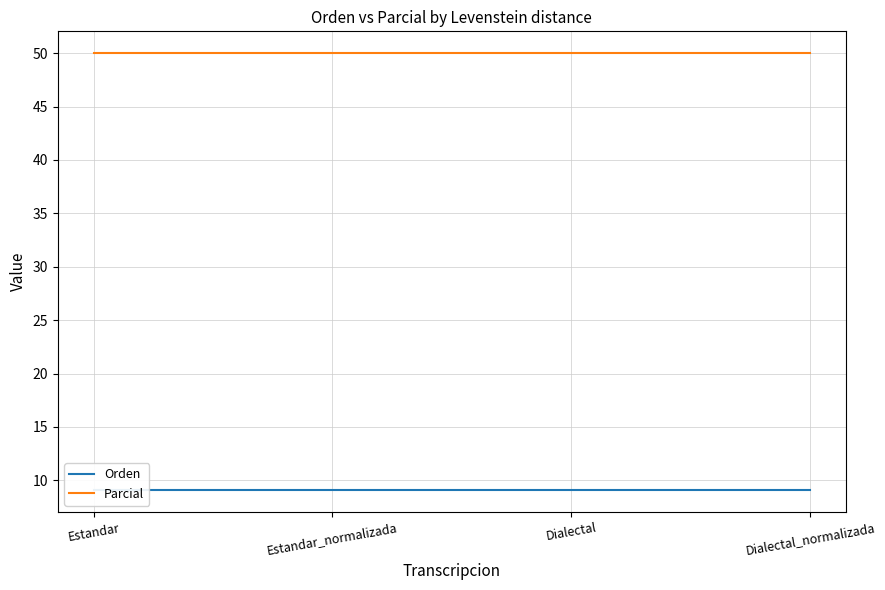

What is the value of the Parcial point at the 1st from the left?

50.0